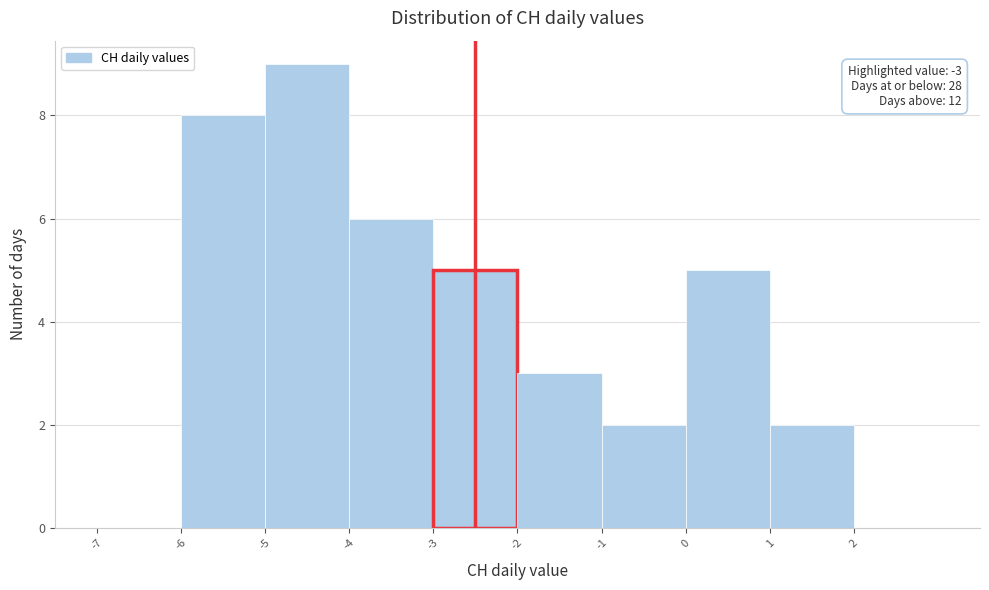

Over which range of the x-axis is the bar tallest?

-5 to -4